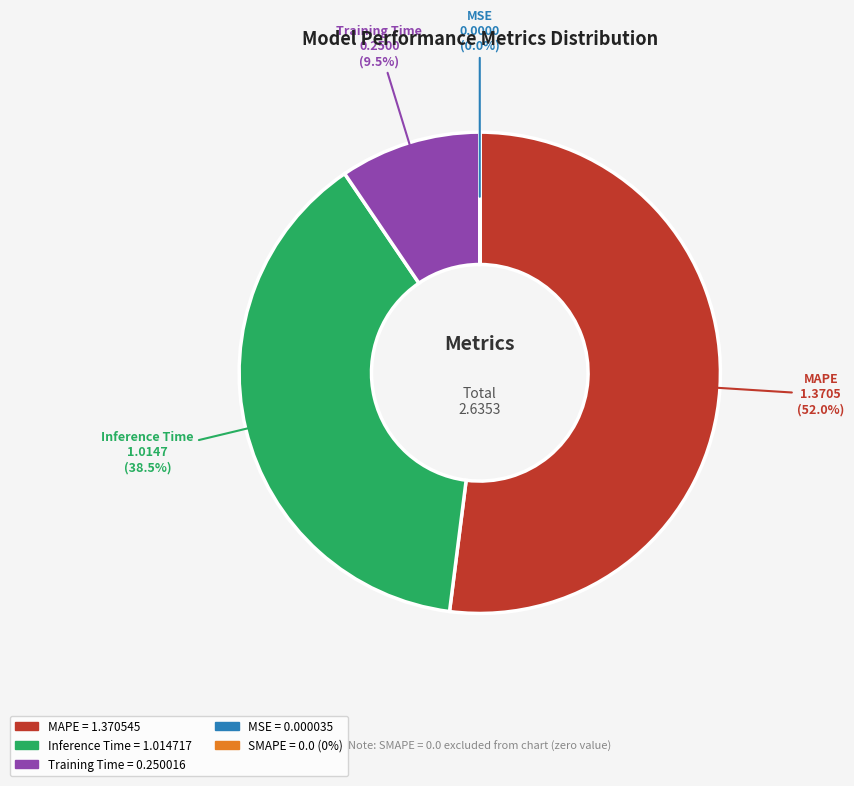

Is there any slice that represents more than half of the pie?

Yes